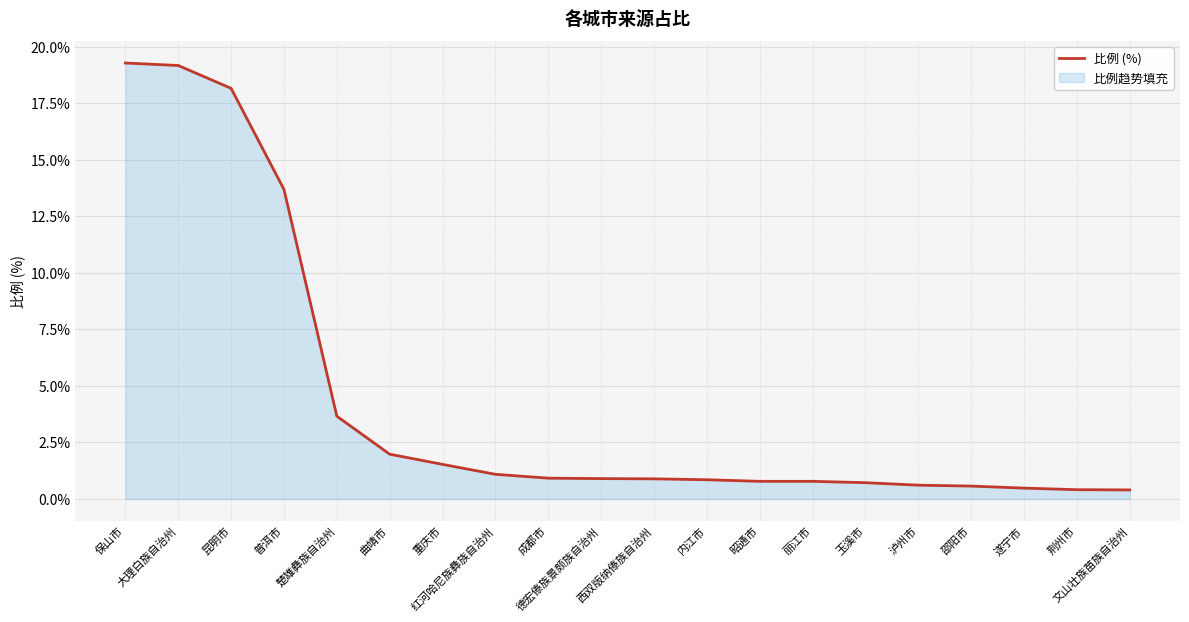

Does the chart have visible grid lines?

Yes